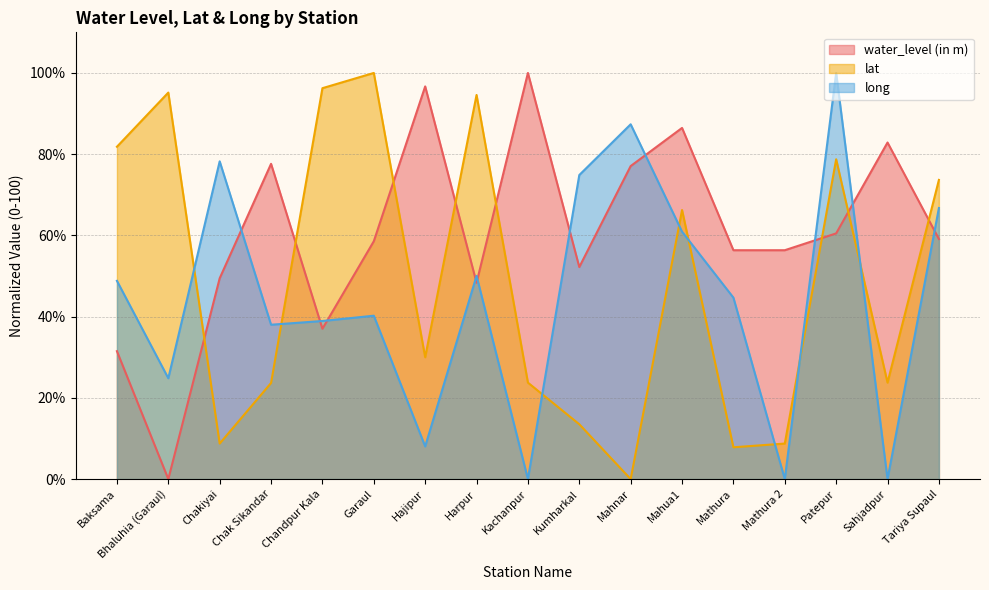

Rank the series by their maximum value, from lowest to highest.

water_level (in m), lat, long